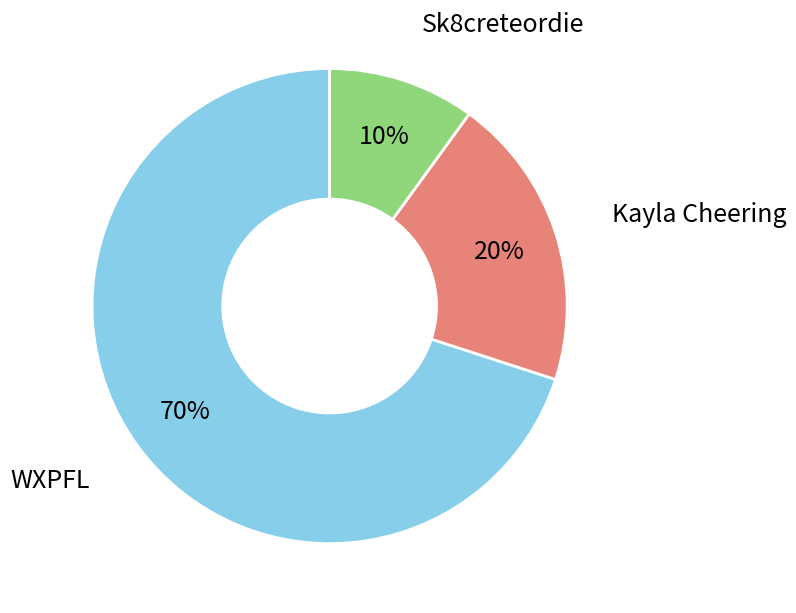

How many segments does this pie chart have?

3